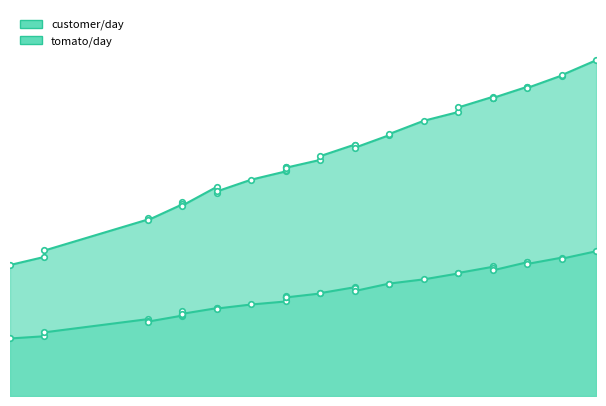

True or false: customer/day and tomato/day cross at least once.

False